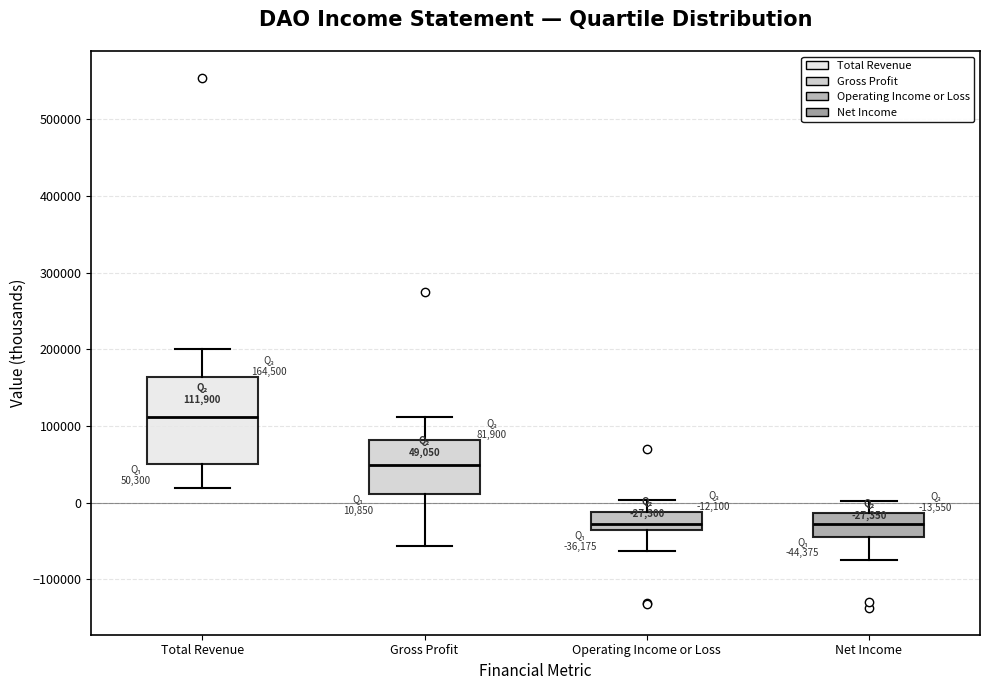

Which box has the highest median line?

Total Revenue